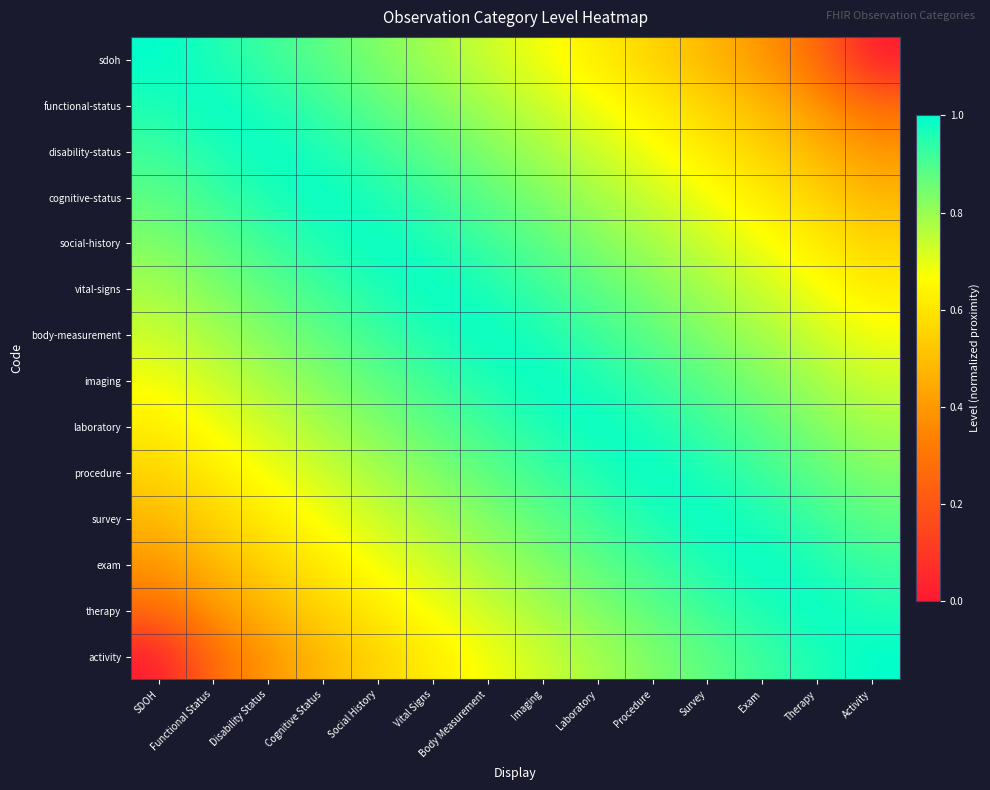

What is the difference between the highest and lowest values at Activity?

1.0